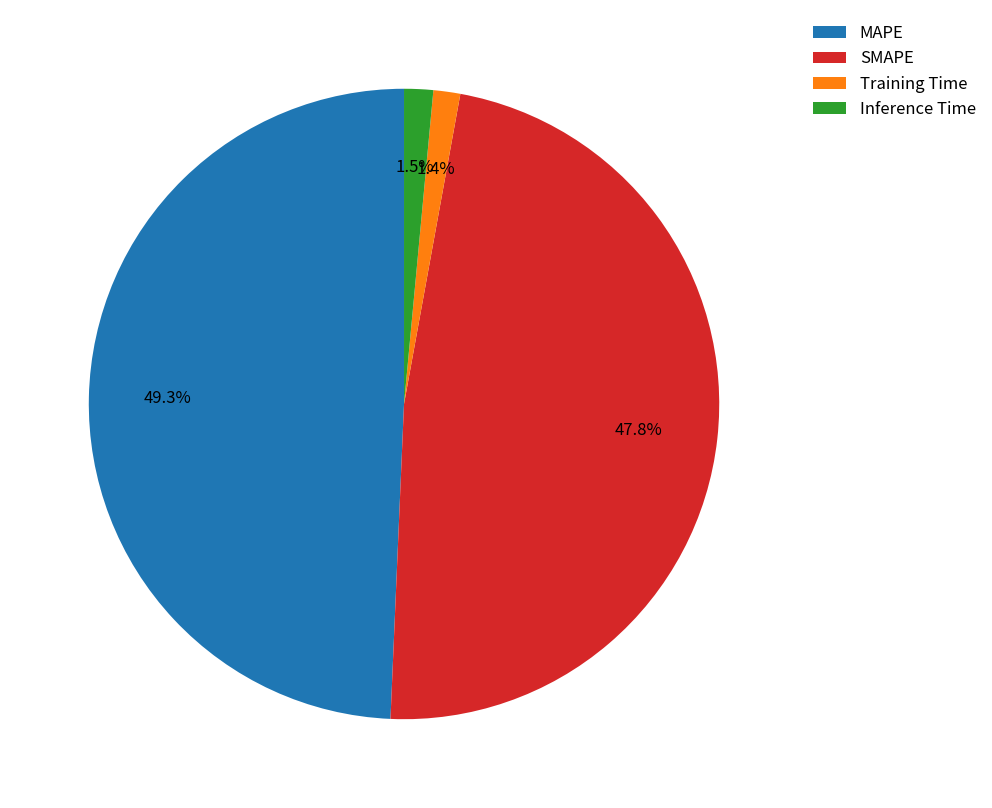

To the nearest percent, what percentage of the pie is SMAPE?

48%